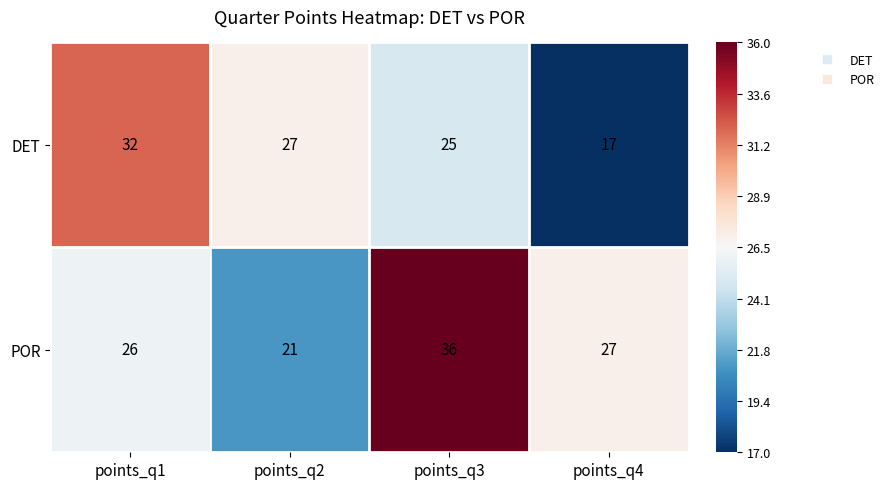

What value does the DET series have at points_q2, to the nearest 10?

30